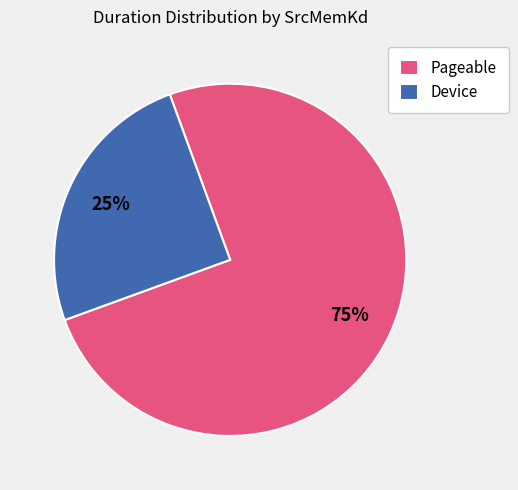

How many slices are in this pie chart?

2